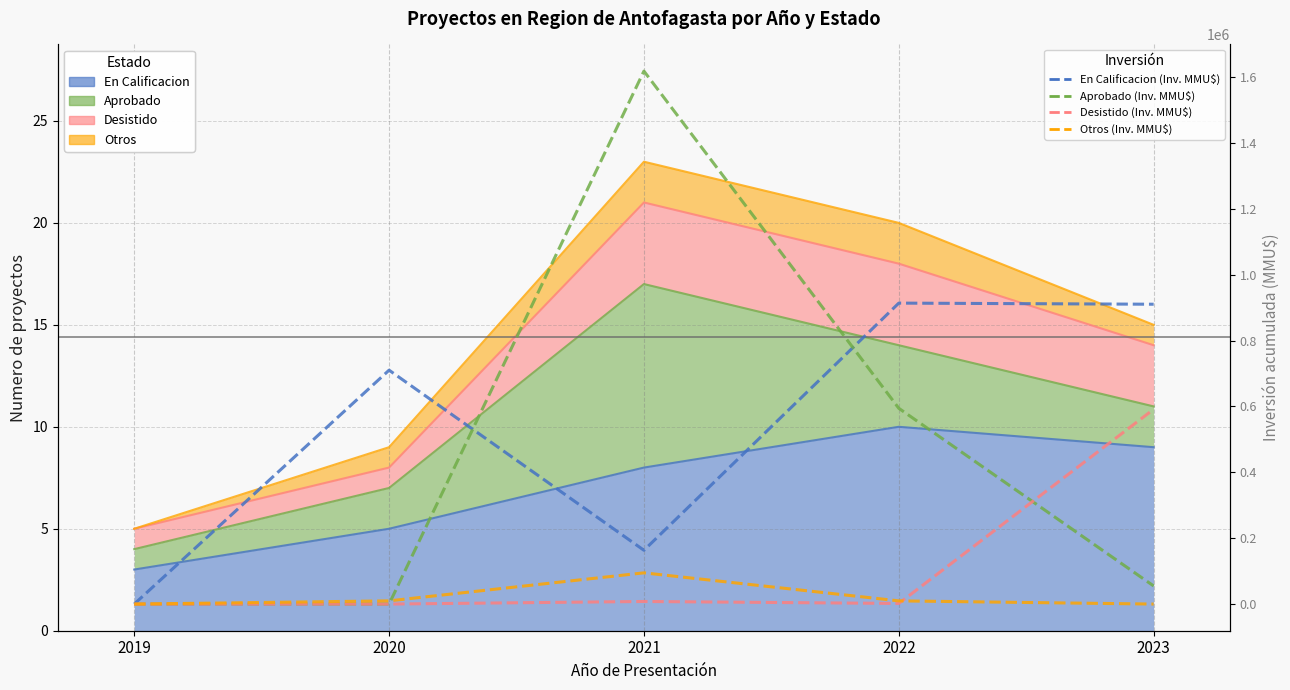

At how many categories does at least one series exceed 746601?

3